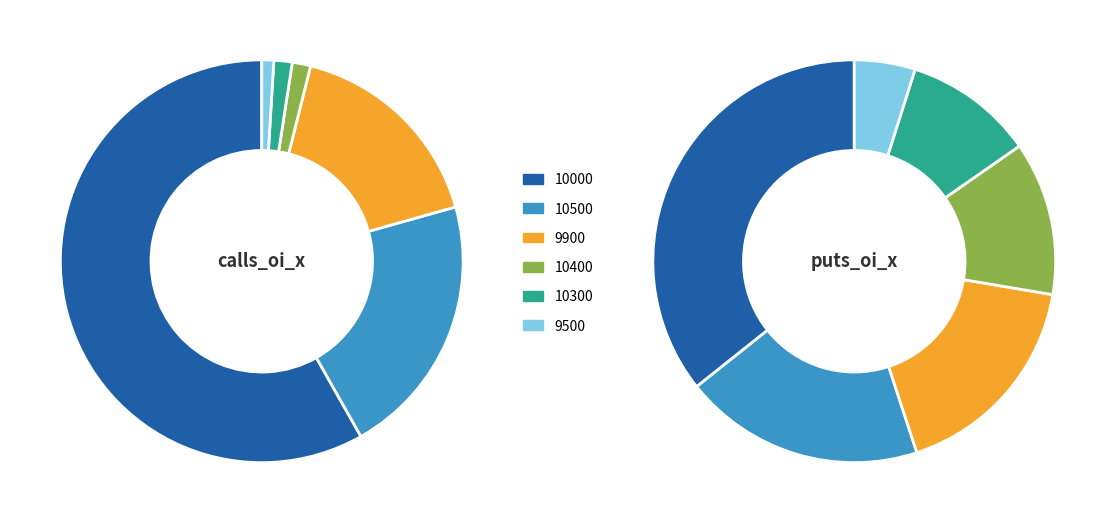

Count the number of slices in the pie.

12